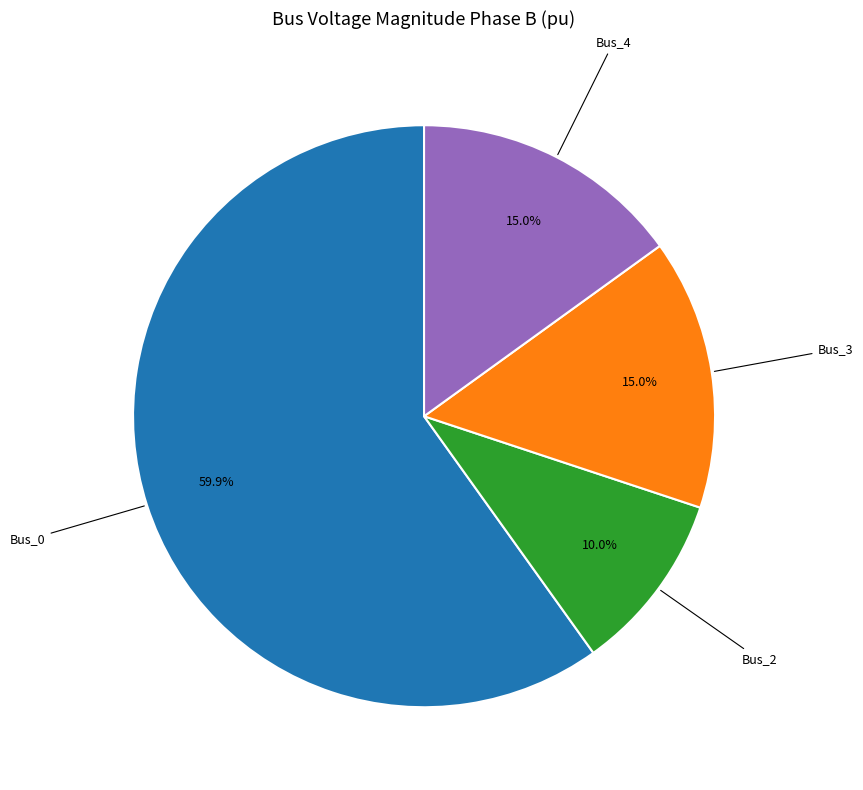

Does any single category account for the majority?

Yes